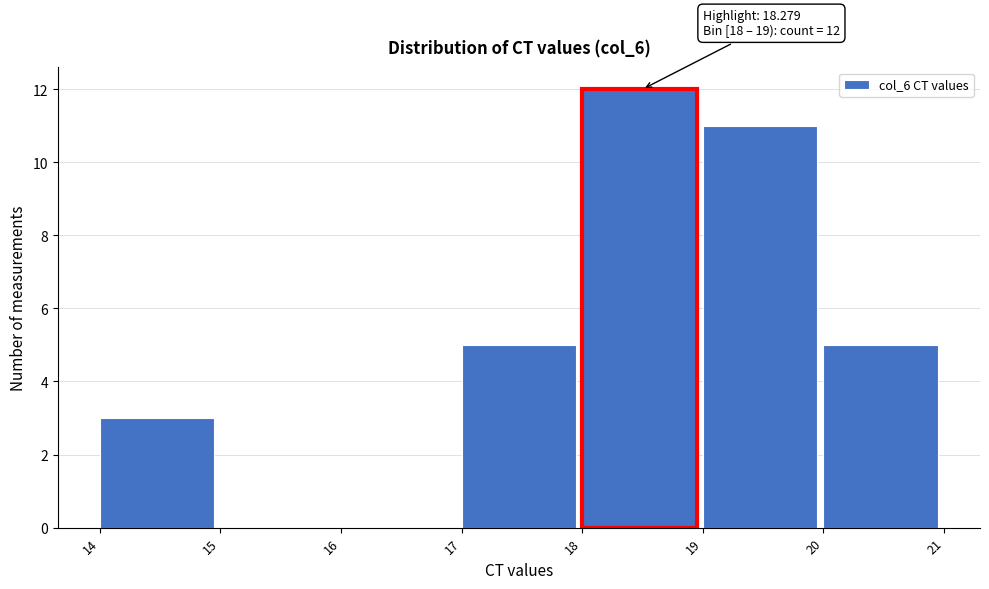

Which range on the x-axis has the tallest bar?

18 to 19